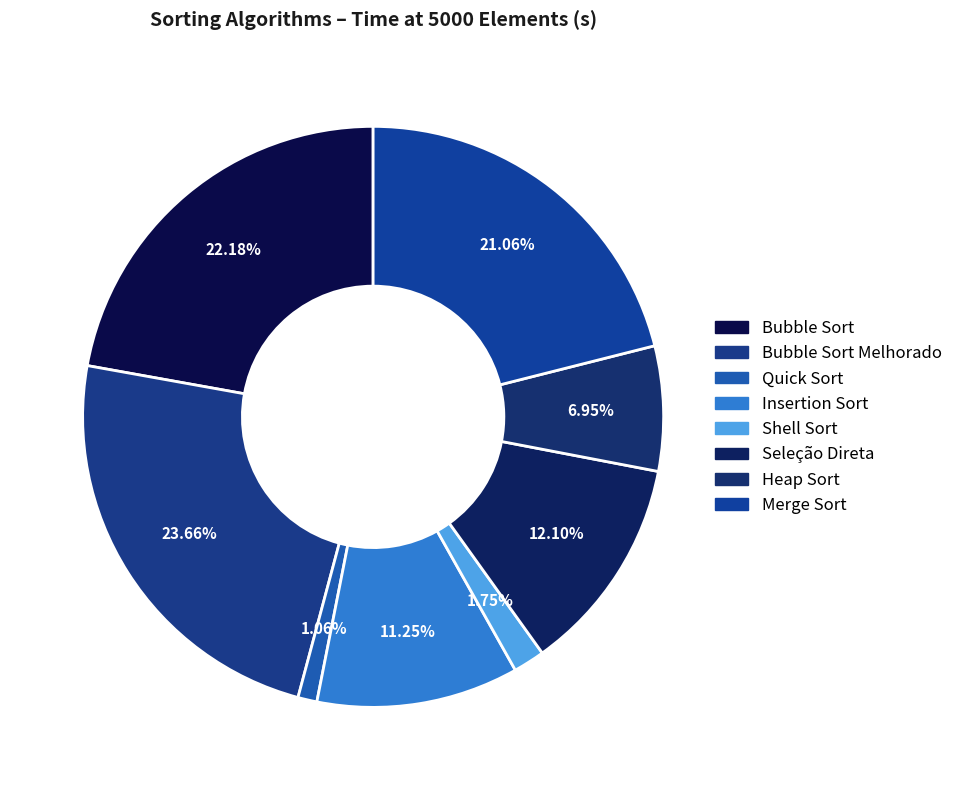

What is the change in value from Quick Sort to Insertion Sort?

+0.2